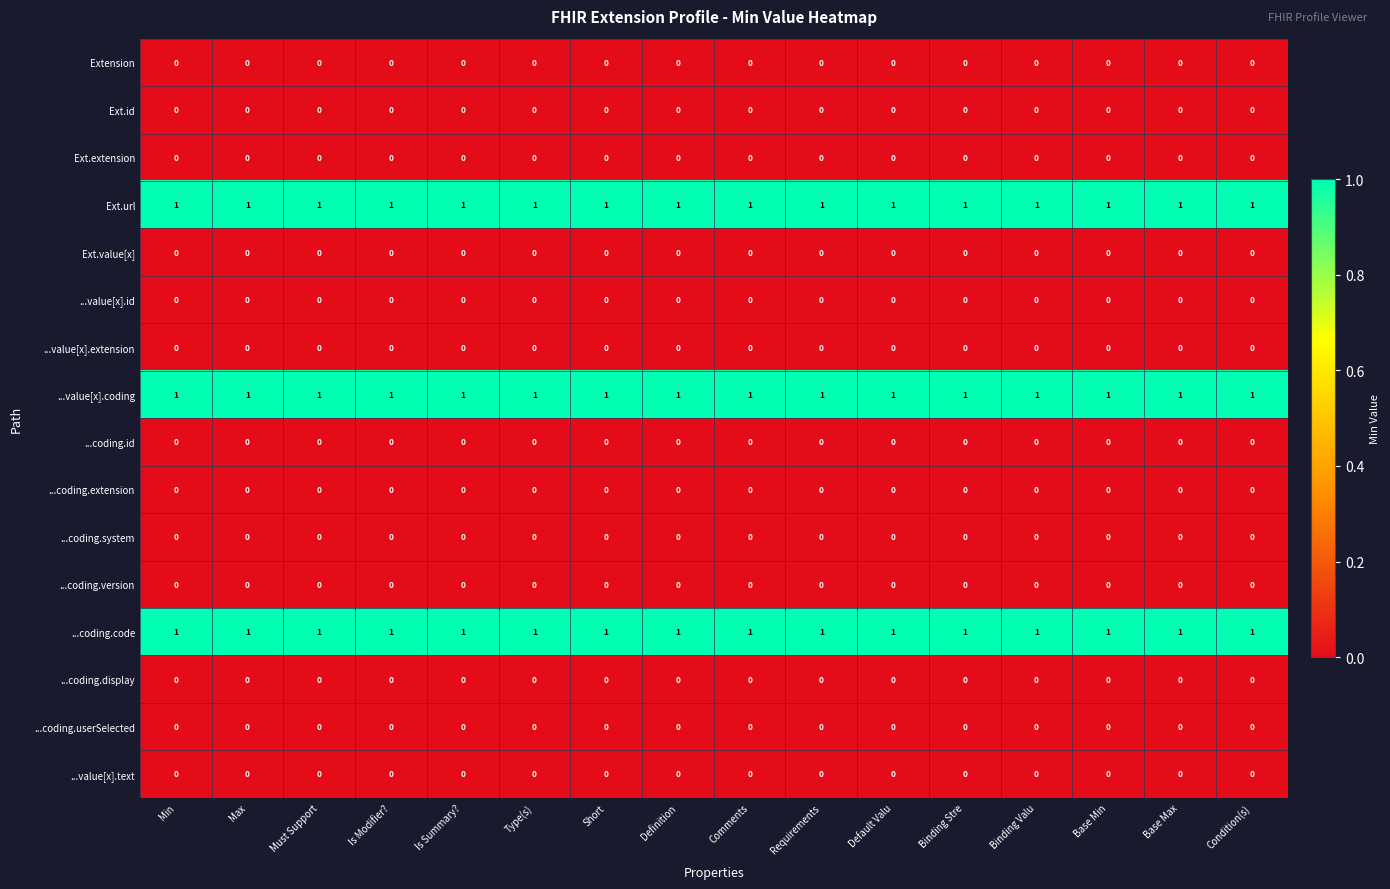

What is the difference between the highest and lowest values at Default Valu?

1